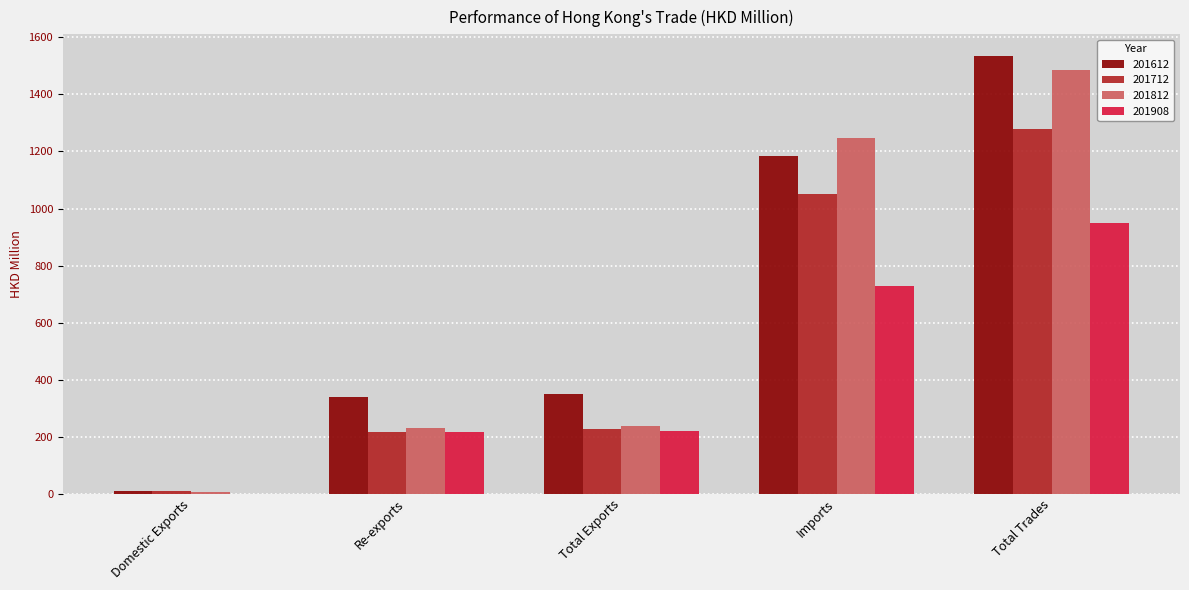

What is the sum of all 201612 values?

3417.9